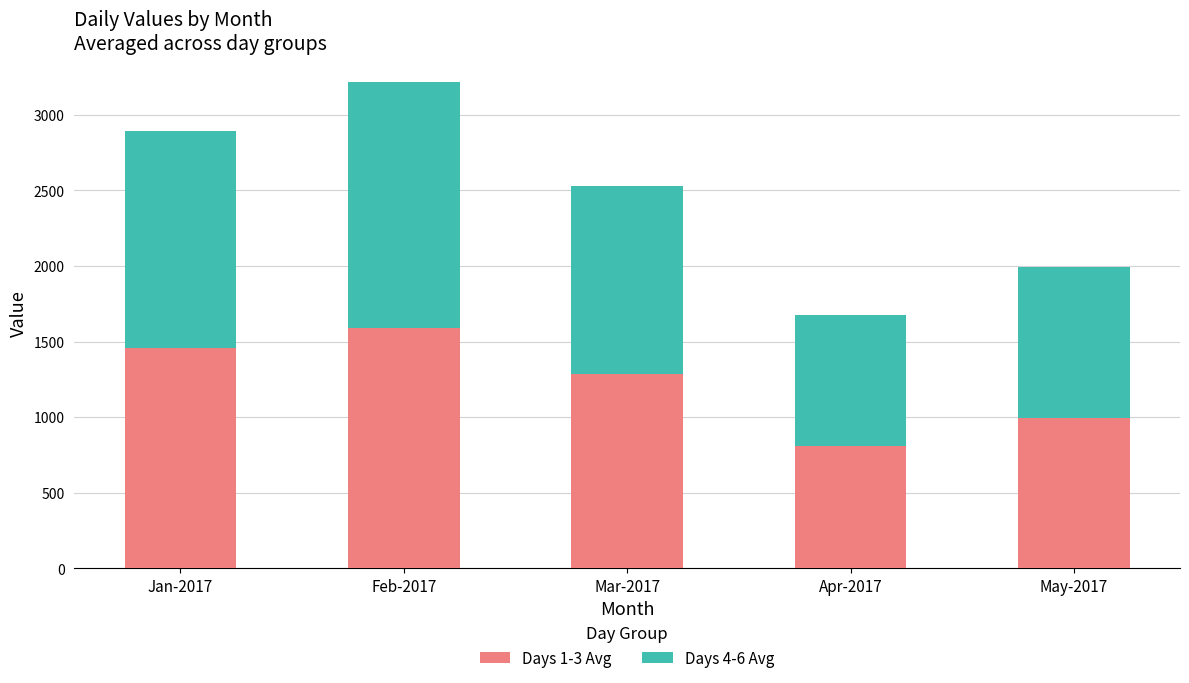

The Days 1-3 Avg series shows 2167.9 at Jan-2017. True or false?

False